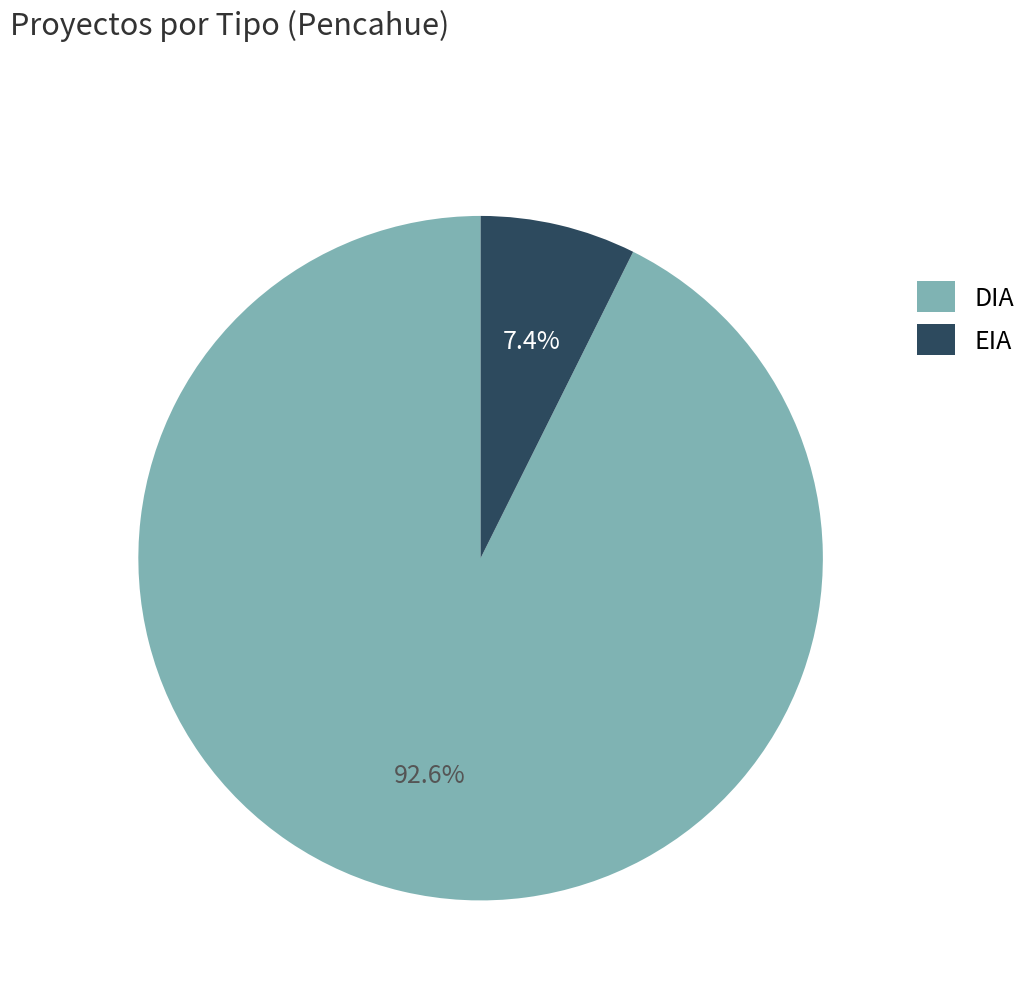

The DIA slice represents 80% of the pie. True or false?

False